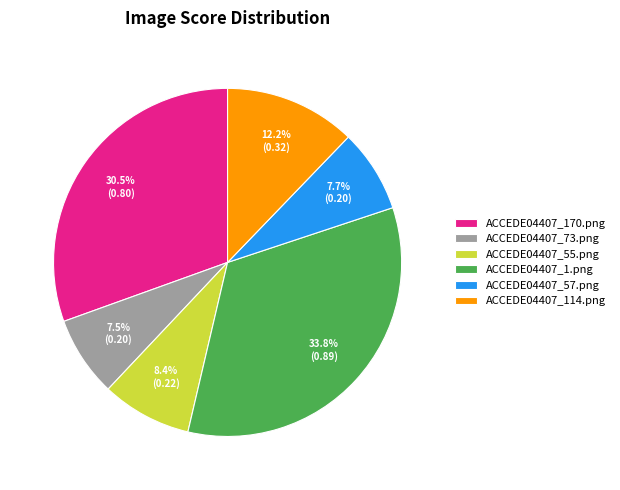

What is the largest slice in the pie chart?

ACCEDE04407_1.png